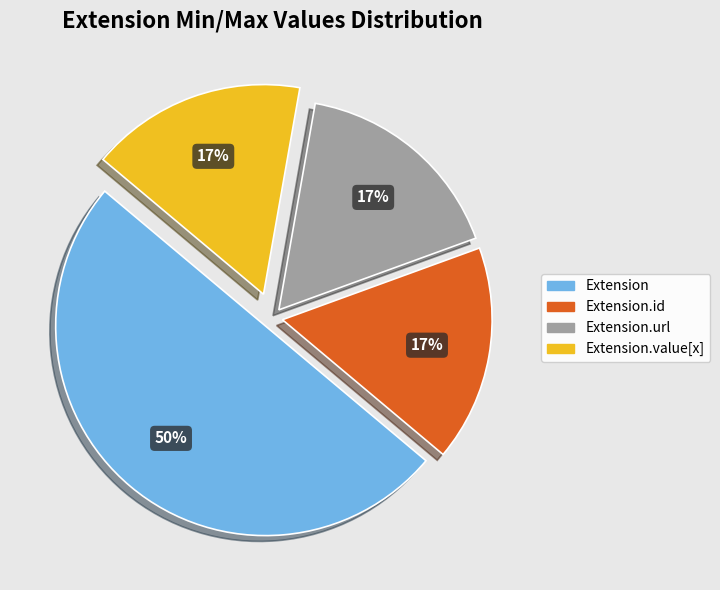

Which slice represents more than half of the pie?

Extension